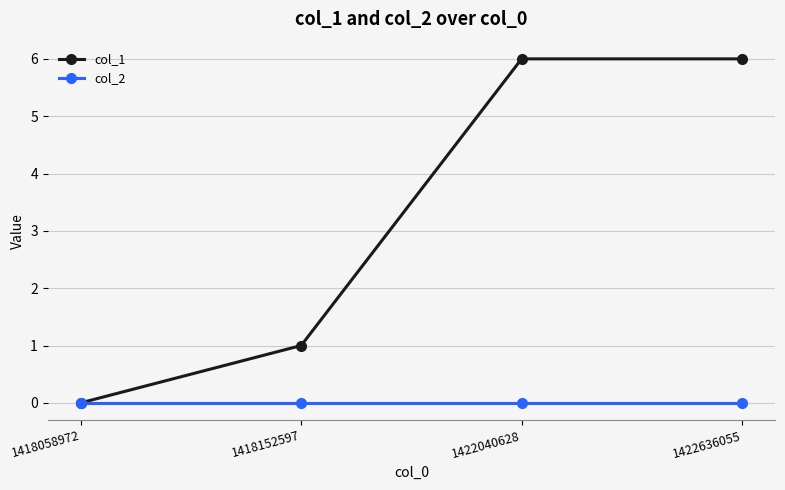

What is the maximum value for col_1?

6